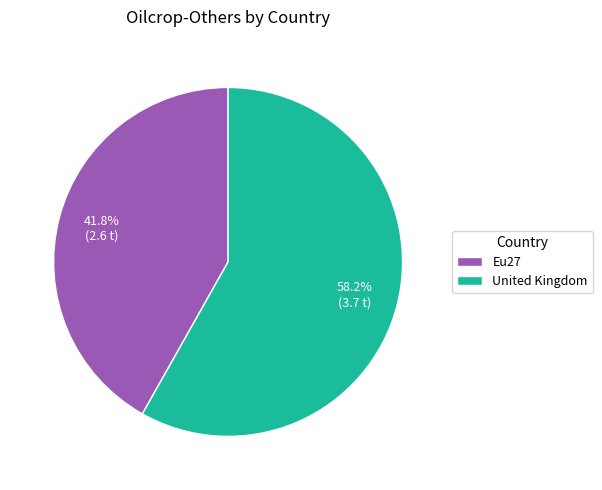

Does United Kingdom represent more than half of the total?

Yes